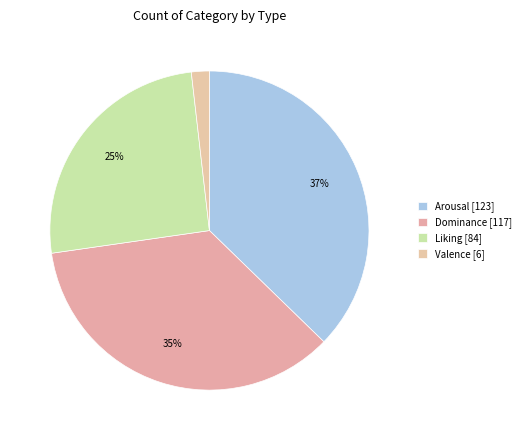

Is it true that Liking is 35% of the pie?

False